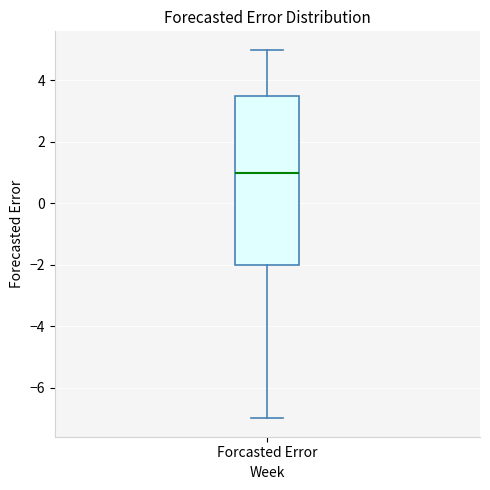

Transcribe this box plot: give where the median line is, the range the box spans, and where the two whiskers end, as read against the y-axis. The values are not printed on the chart, so give them approximately, as read against the axis.

median 1.0, box -2.0 to 3.6, whiskers -7.0 to 5.0